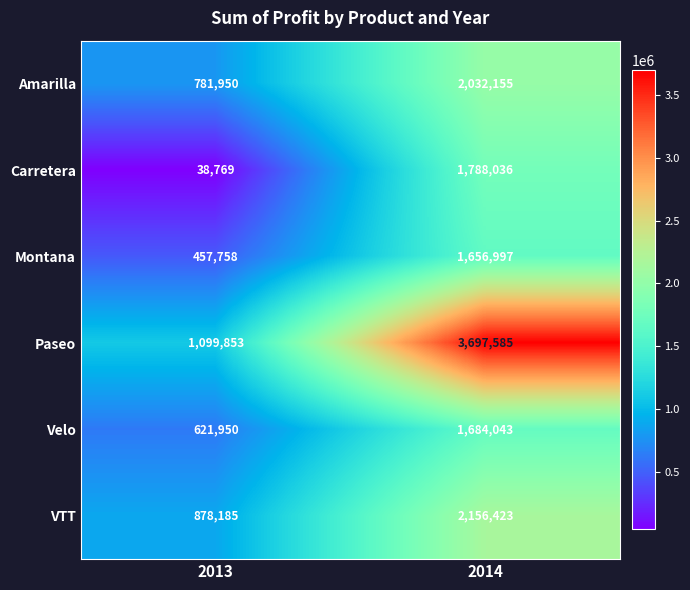

The Paseo series shows 3697585 at 2014. True or false?

True